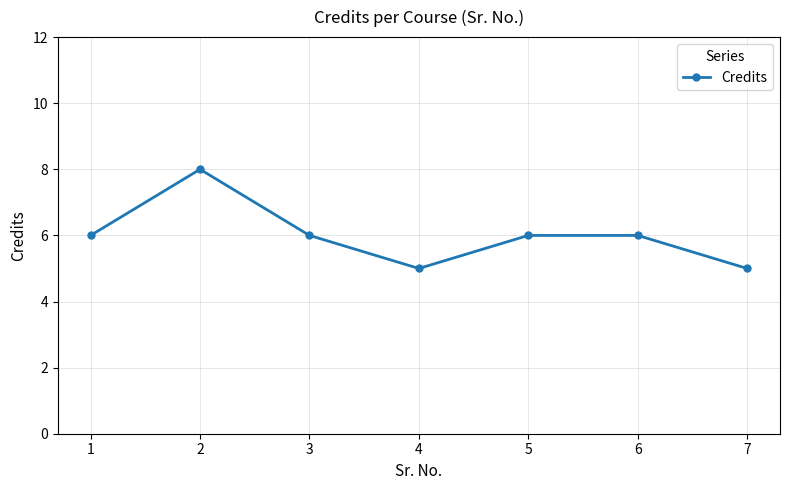

What is the ratio of the value at 2 to the value at 6?

1.3